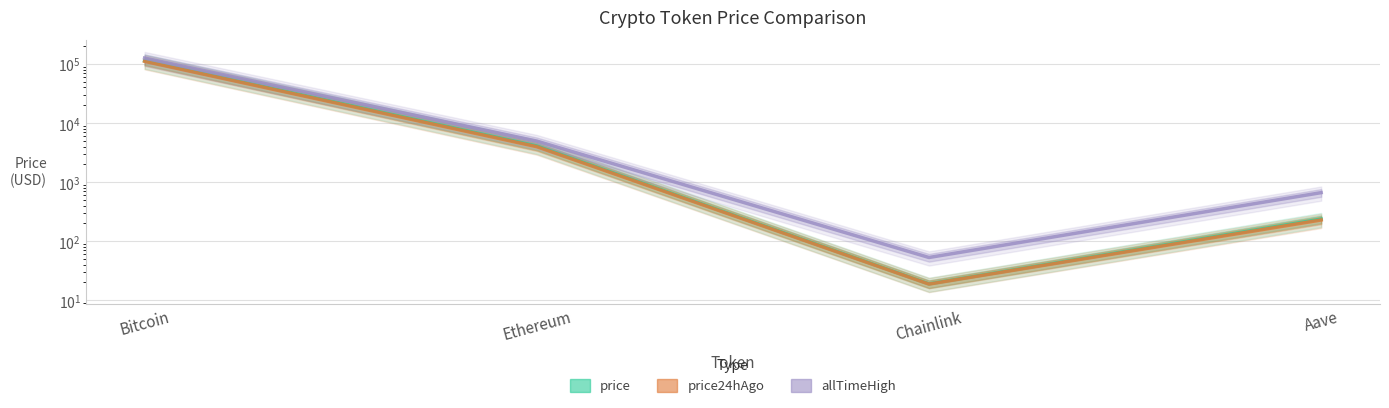

What position from the left is Chainlink?

3